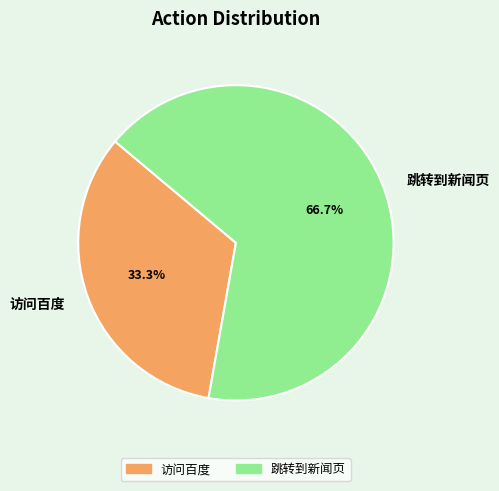

Between 访问百度 and 跳转到新闻页, which is larger?

跳转到新闻页